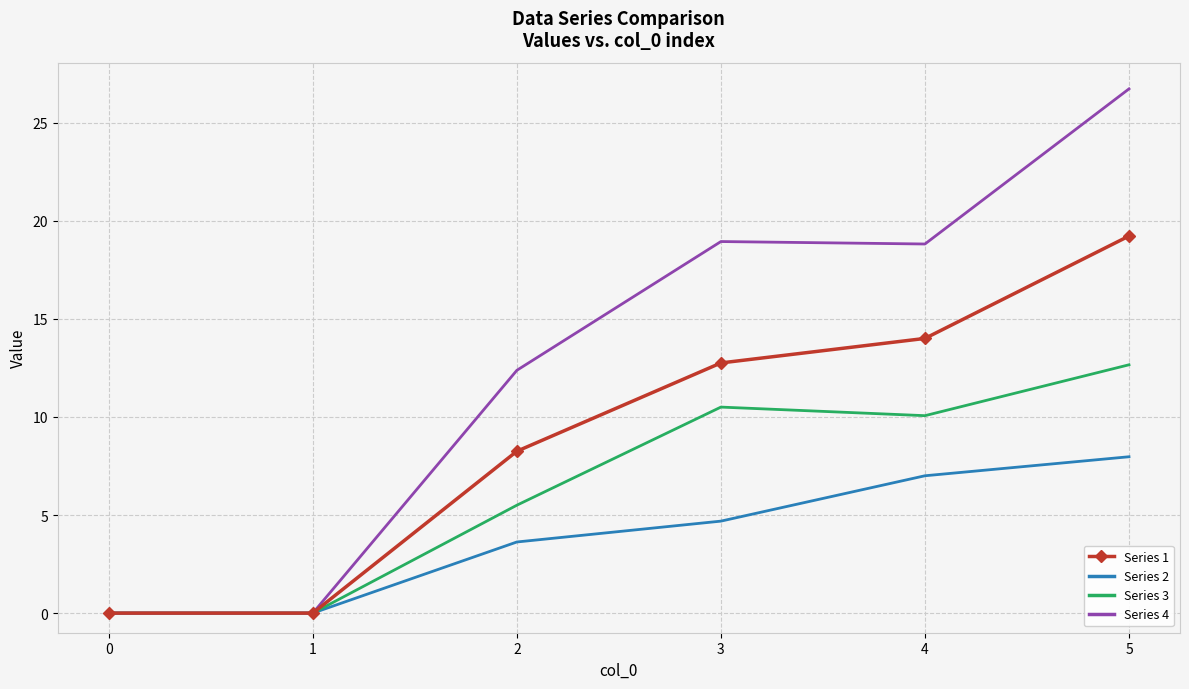

What is the total value across all series at 2?

29.8